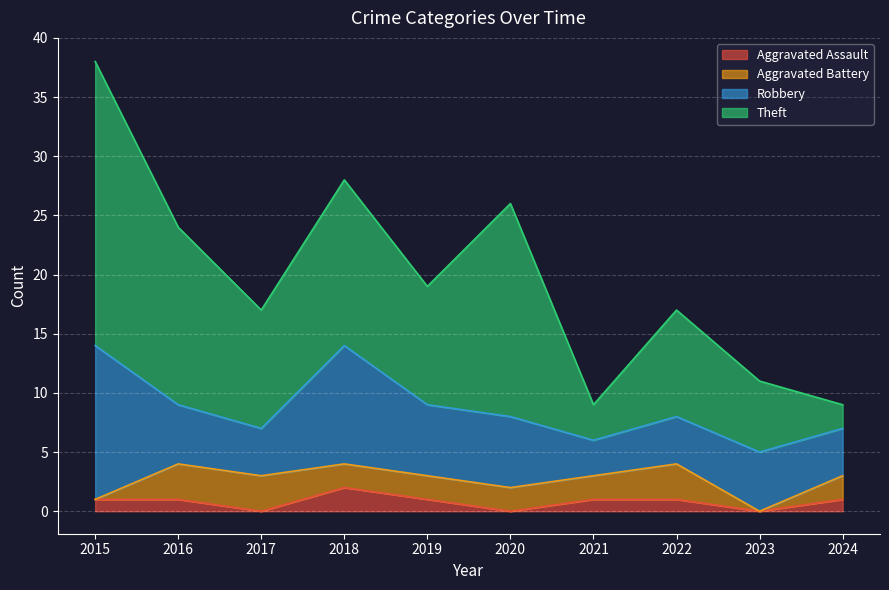

What is the difference between the maximum and minimum values in the Theft series?

22